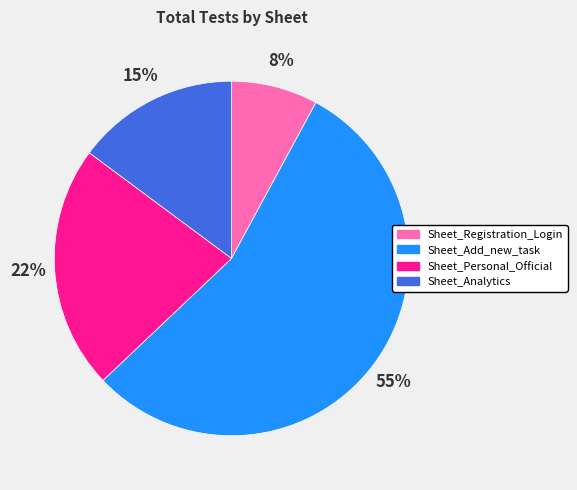

How many slices are in this pie chart?

4